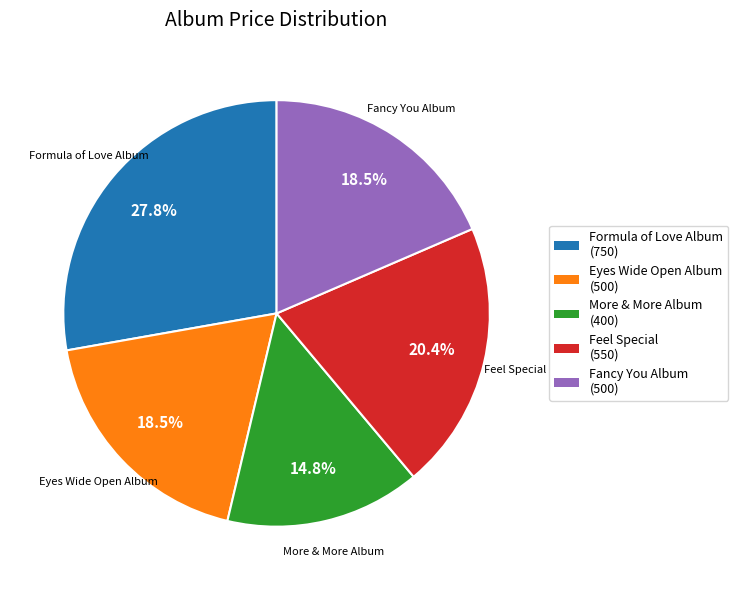

True or false: More & More Album accounts for 23% of the total.

False